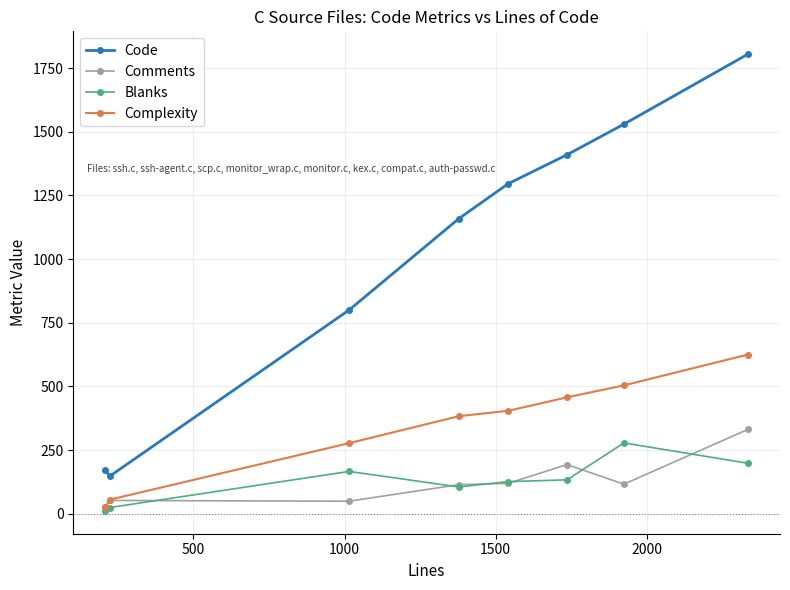

True or false: Blanks has more than 0 points higher than both neighbors.

True